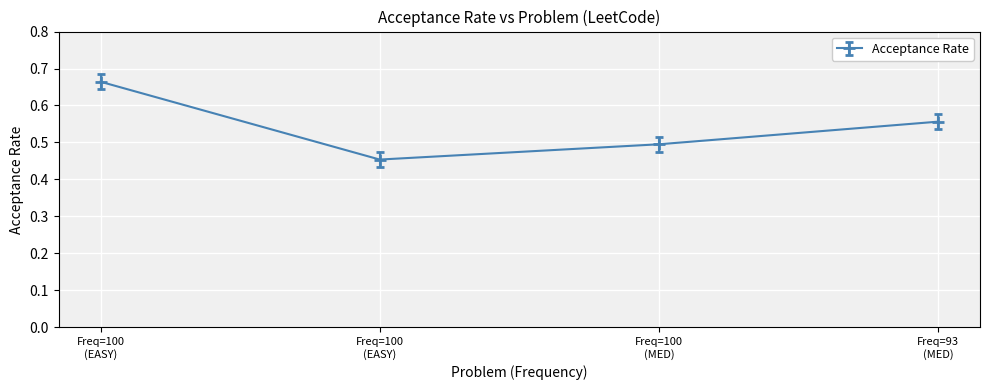

Is this an area chart (filled region under the line)?

No